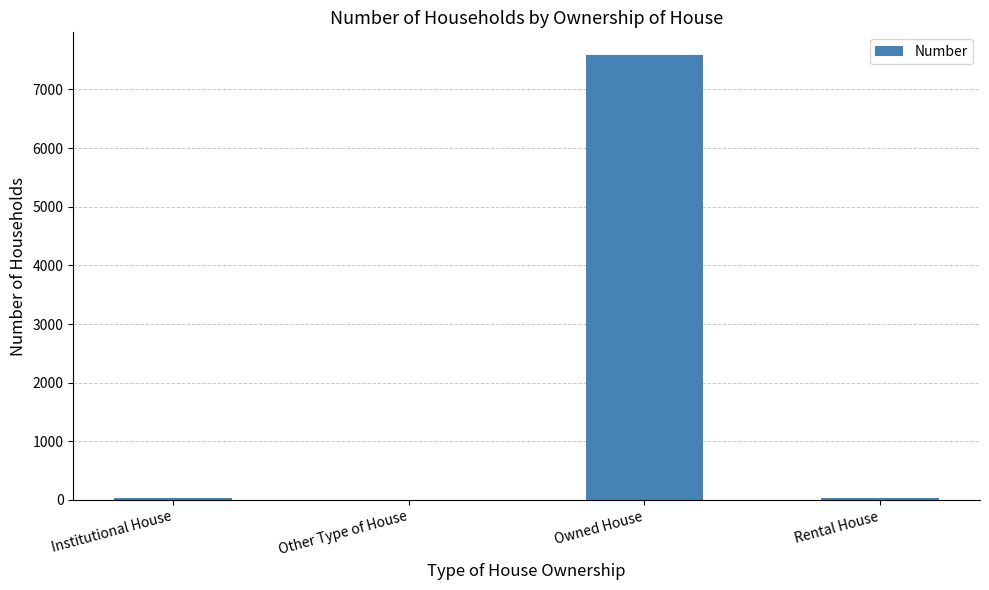

What is the greatest value displayed?

7595